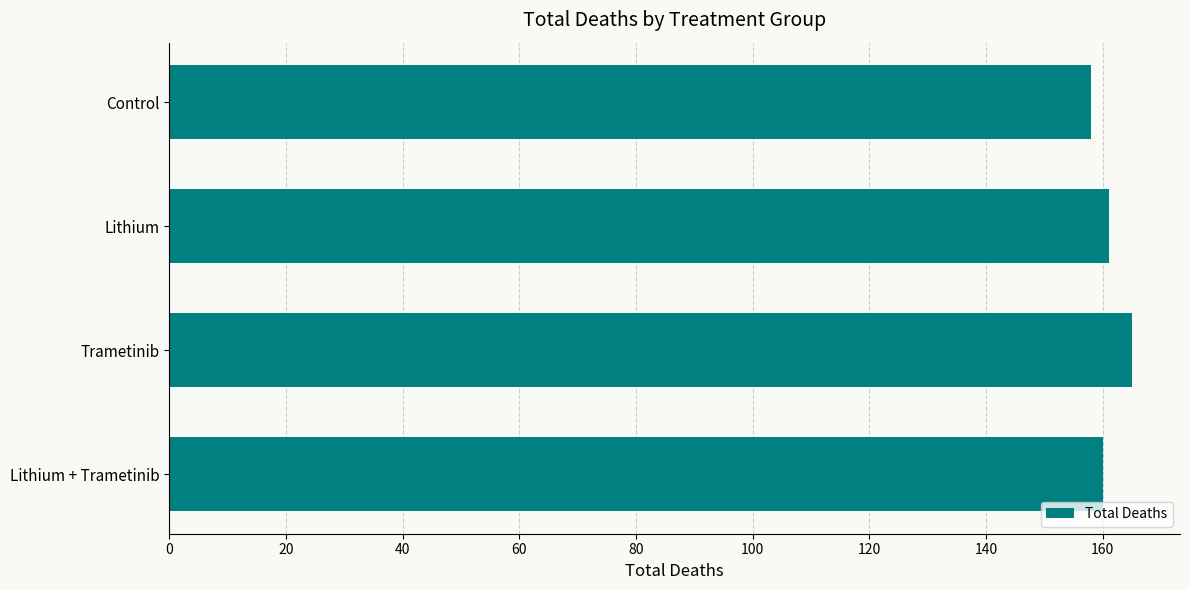

What is the approximate value at Lithium + Trametinib?

160